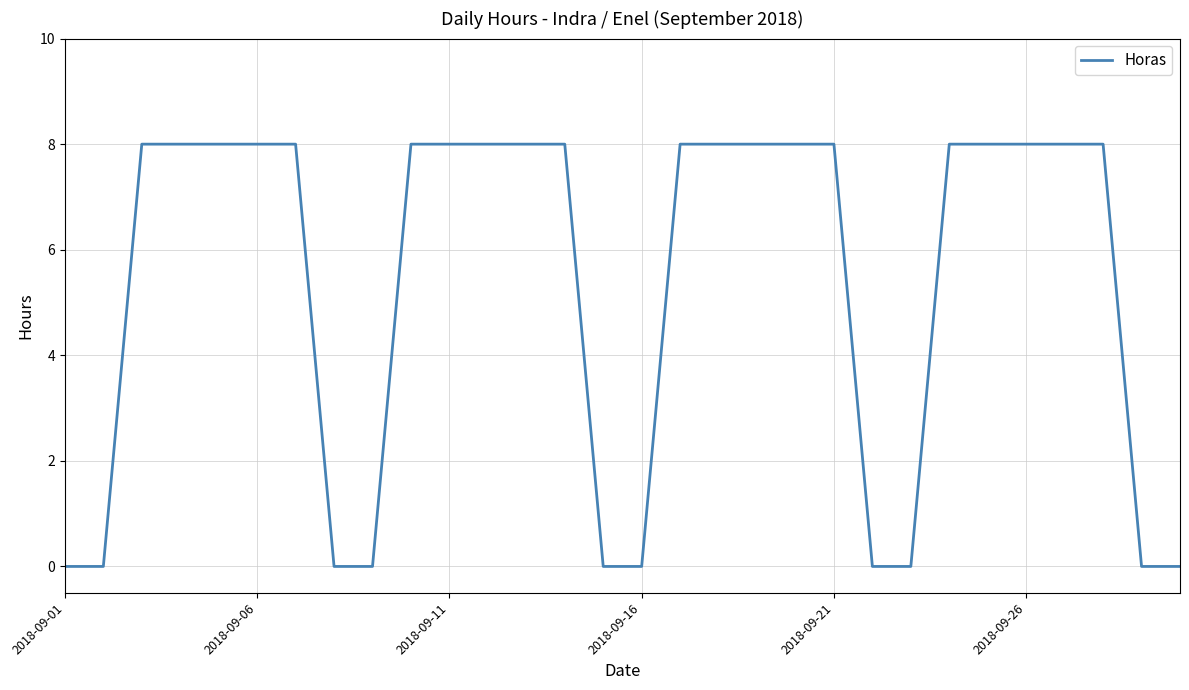

What is the difference between the maximum and minimum values?

8